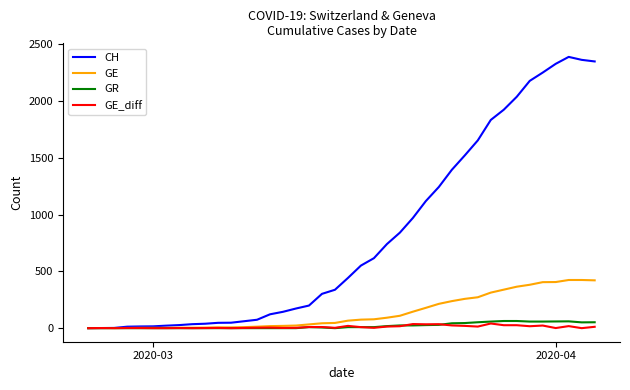

What is the maximum value shown in the chart?

2388